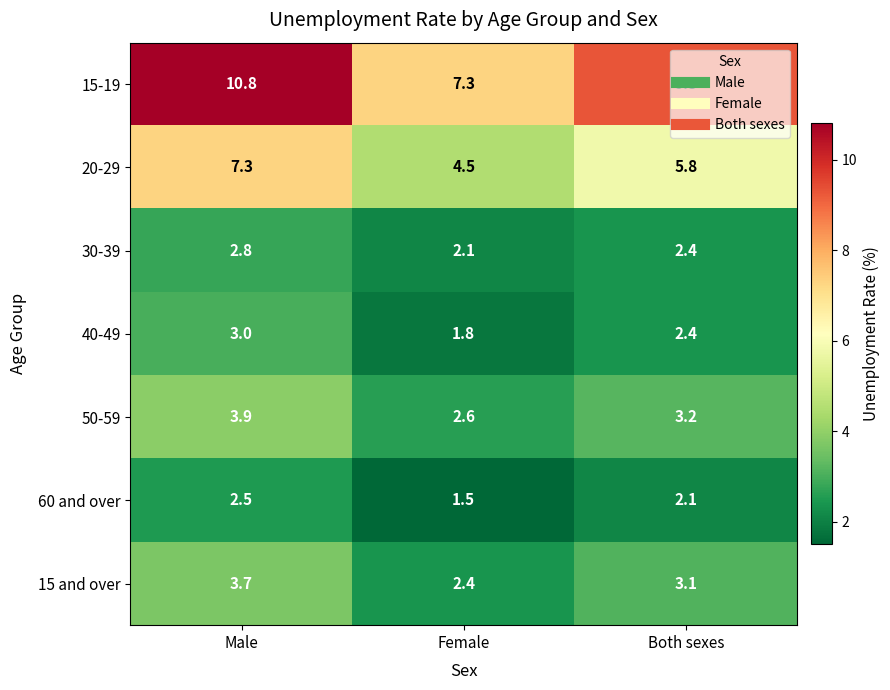

What is the spread (max minus min) of values at Female?

5.8